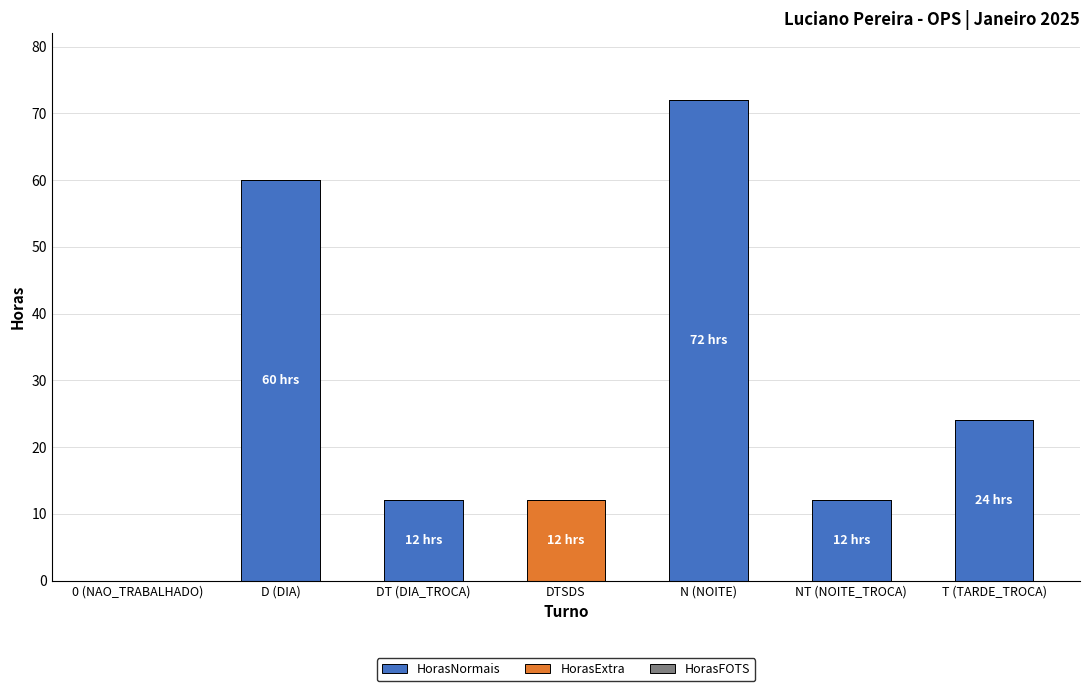

Reading right to left, transcribe the values for HorasNormais.

T (TARDE_TROCA)=24	NT (NOITE_TROCA)=12	N (NOITE)=72	DTSDS=0	DT (DIA_TROCA)=12	D (DIA)=60	0 (NAO_TRABALHADO)=0